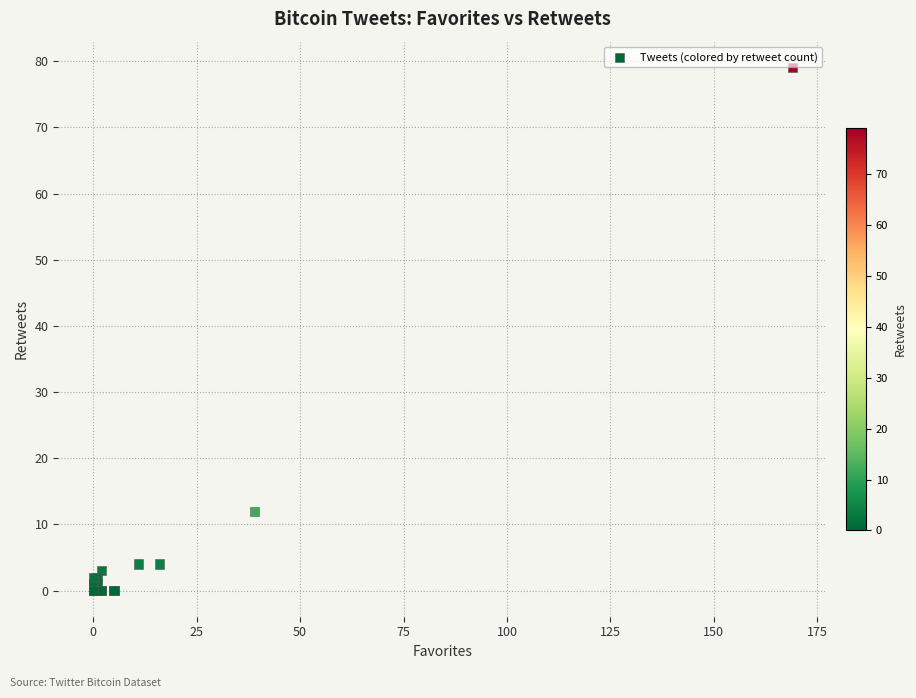

What Y value in the scatter plot is closest to 39?

12